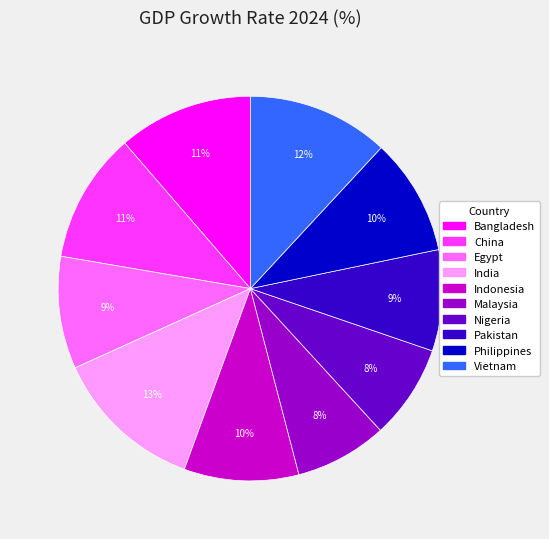

Is it true that India is 27% of the pie?

False